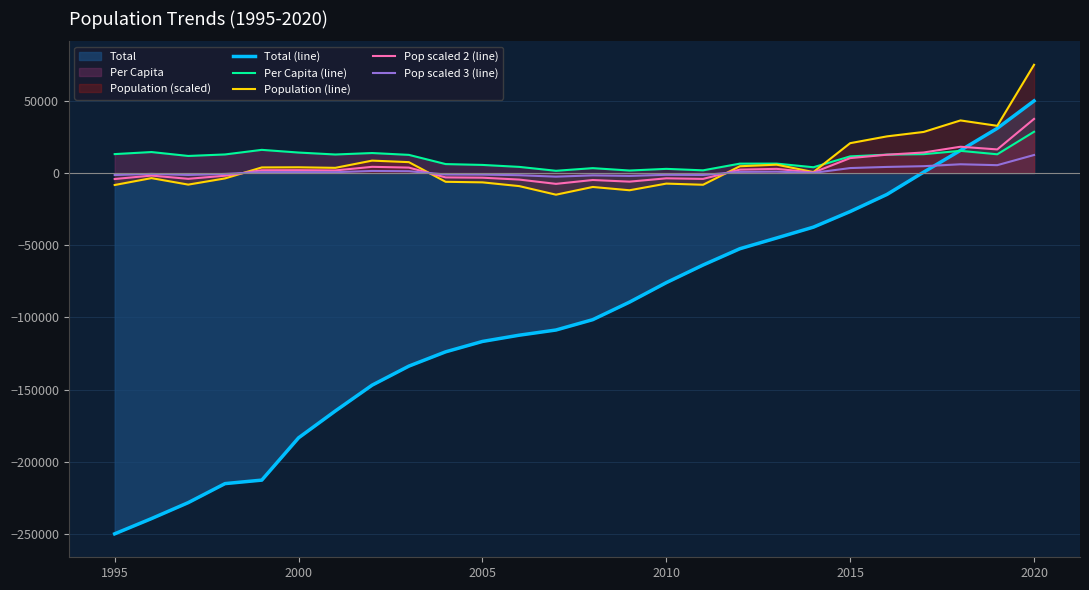

Which series has the widest spread of values?

Total (line)